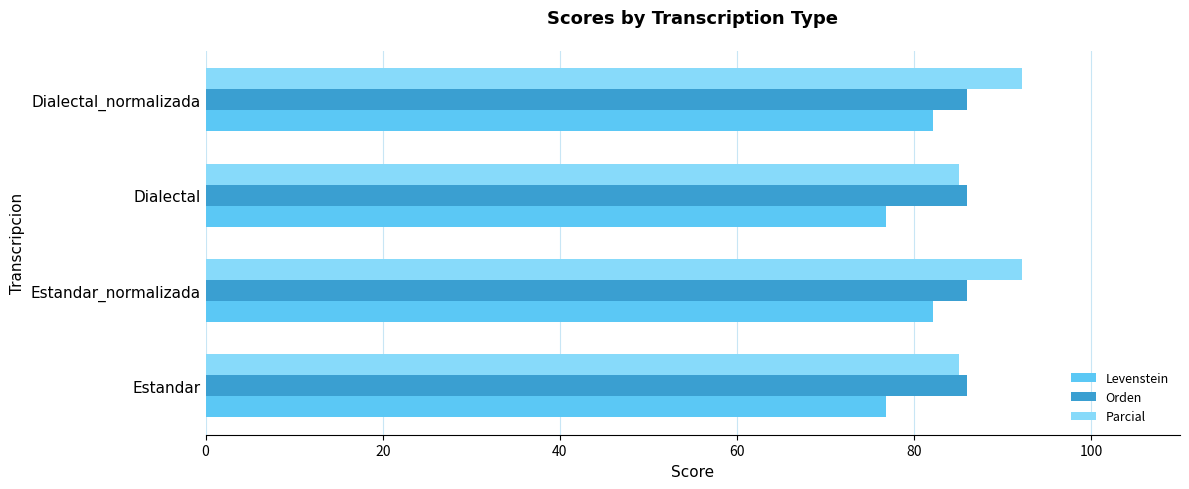

What is the difference between the maximum and minimum values in the Parcial series?

7.1